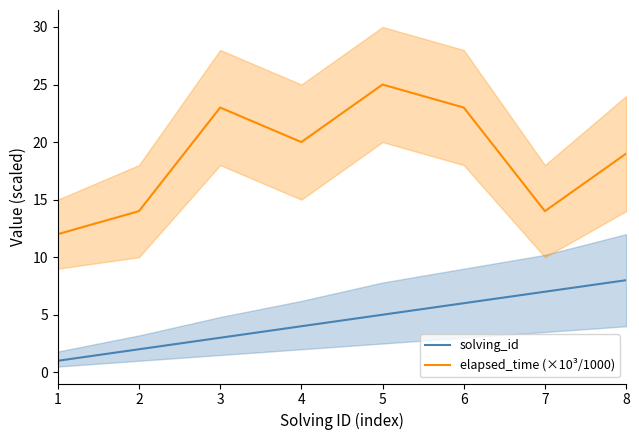

At which category is the sum across all series the highest?

5